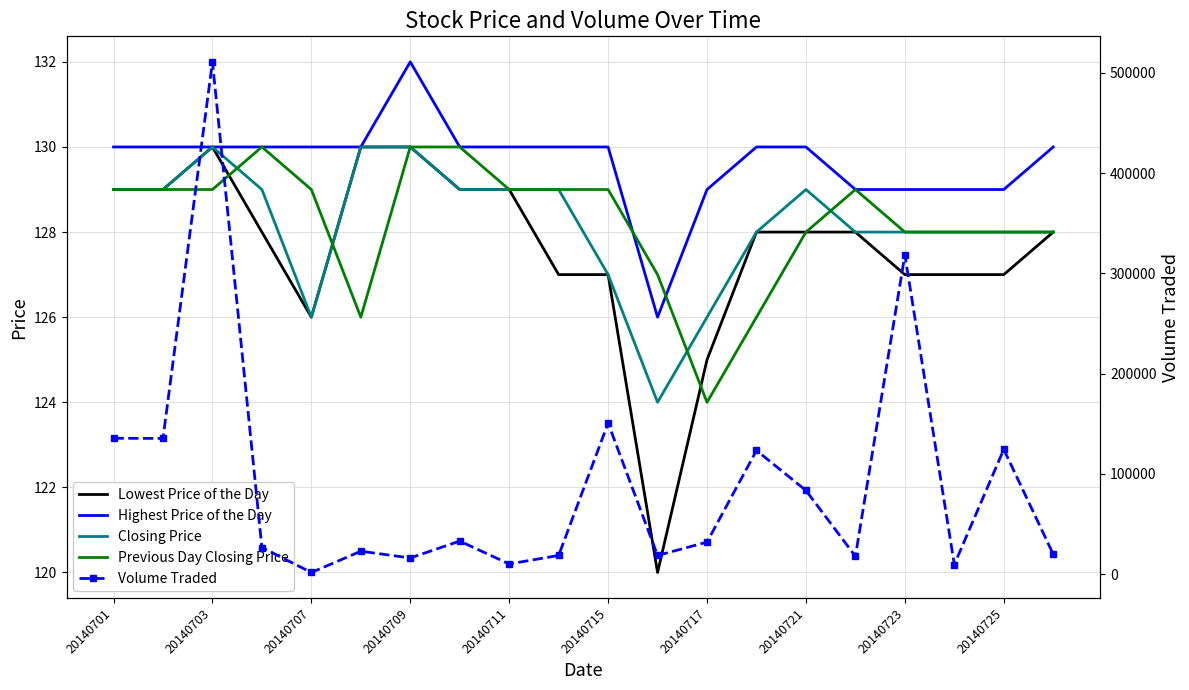

Count the number of categories in the chart.

20